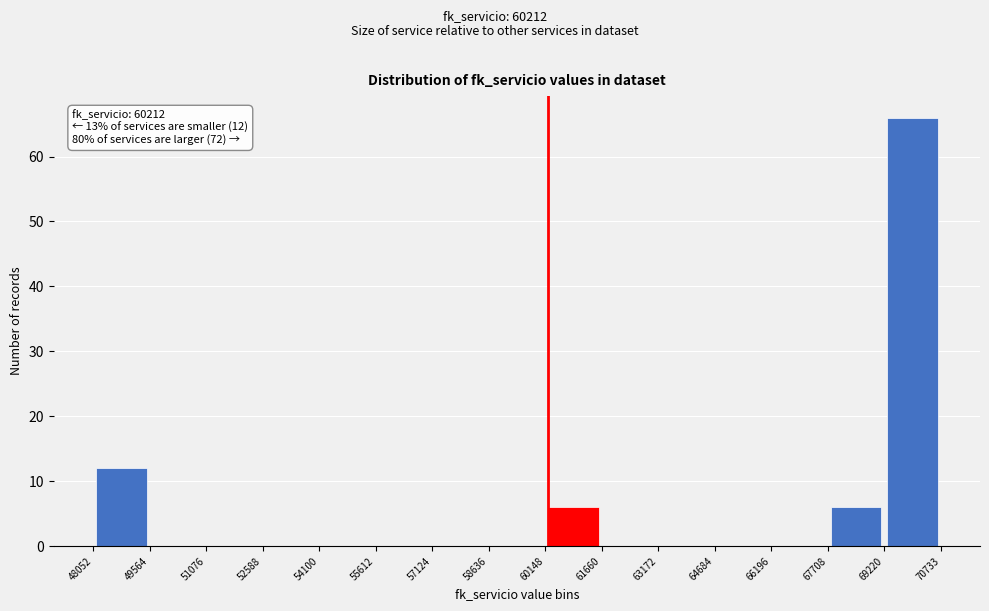

Over which range of the x-axis is the bar tallest?

69220 to 70733